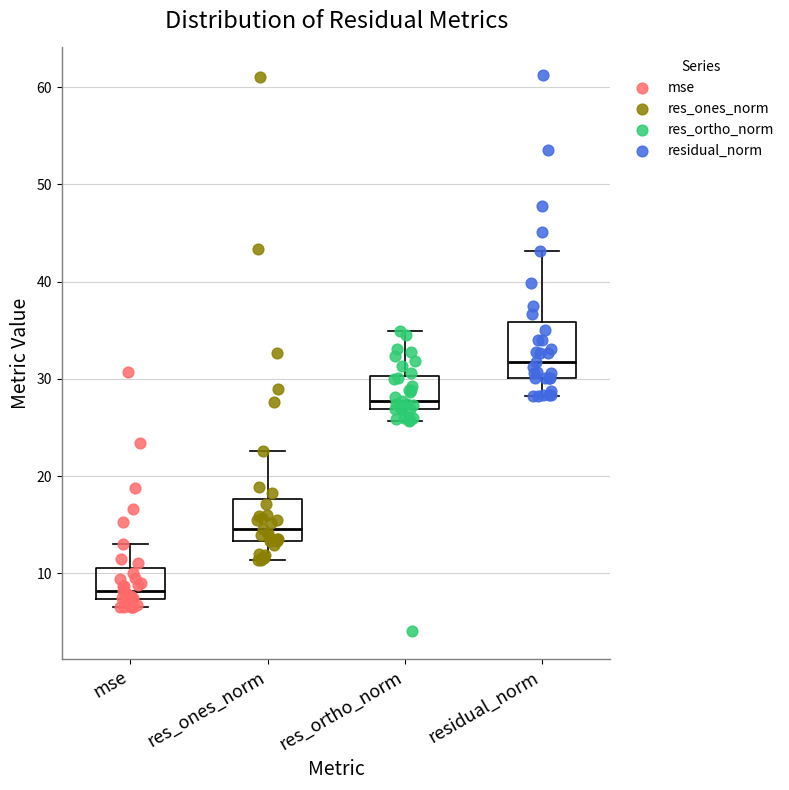

Which box is the tallest, from its lower edge to its upper edge?

residual_norm